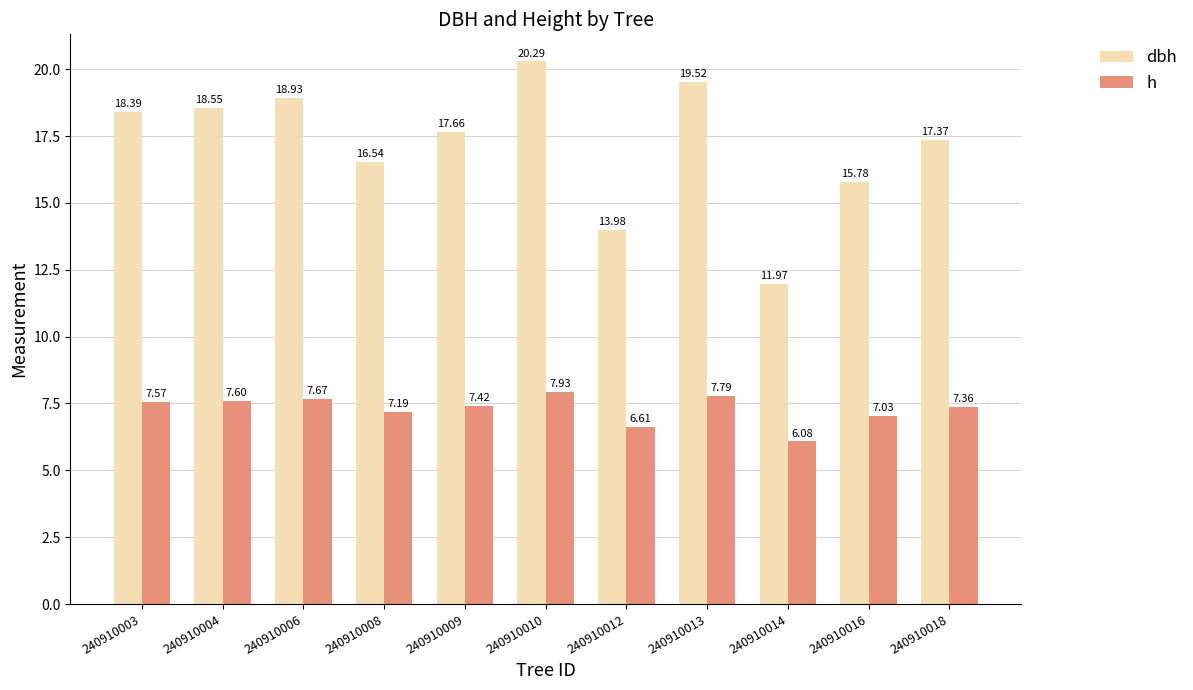

What is the total value across all series at 240910014?

18.1